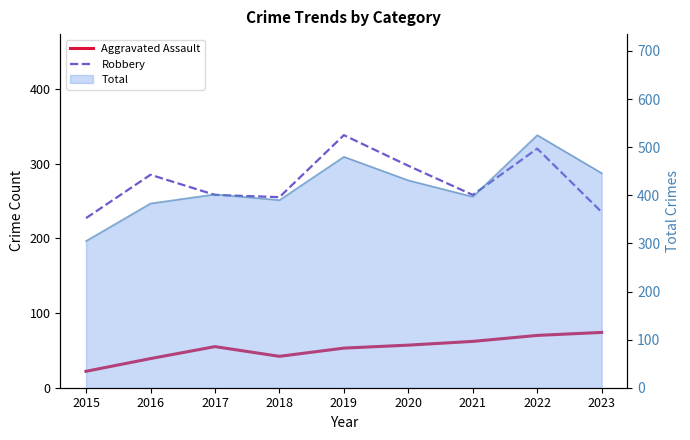

How many data points in Aggravated Assault are above 55?

4